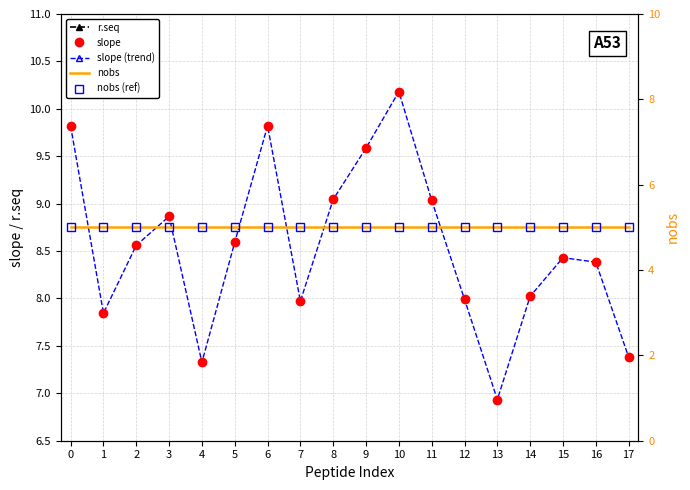

At which label does r.seq reach its minimum?

13